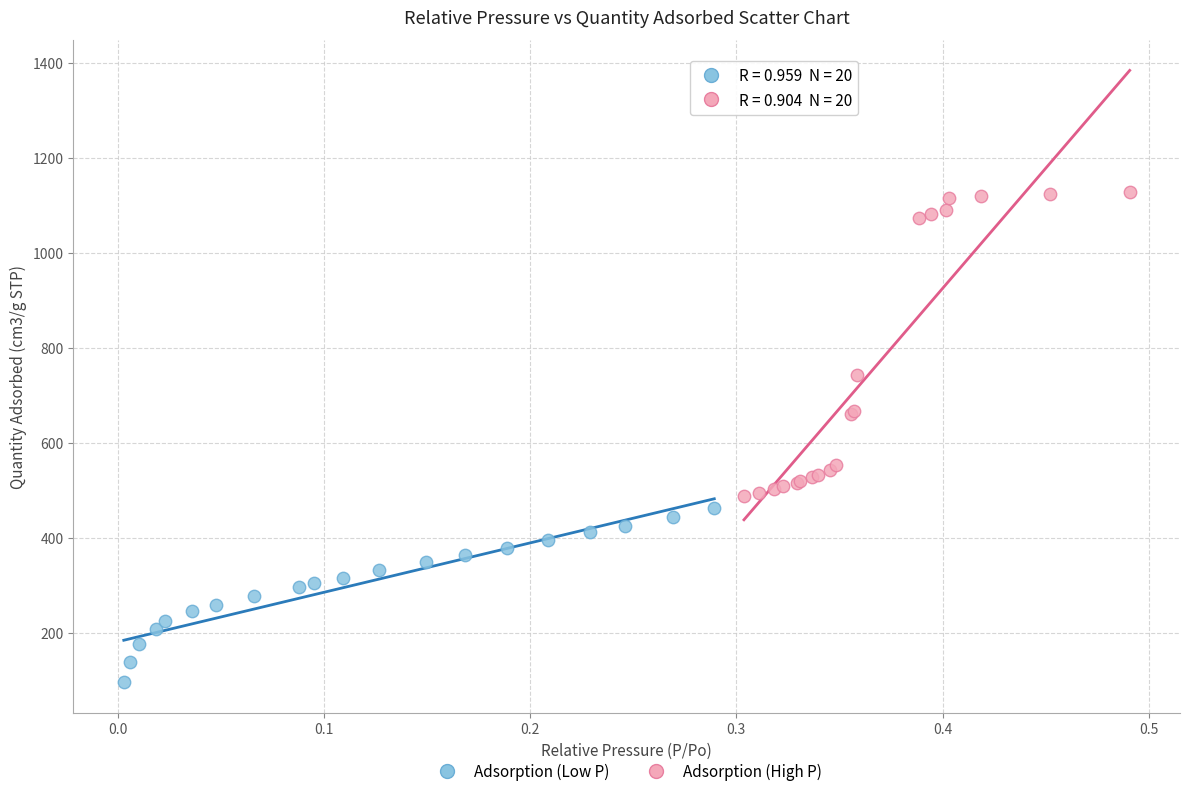

Which series has the widest spread of Y values?

Adsorption (High P)